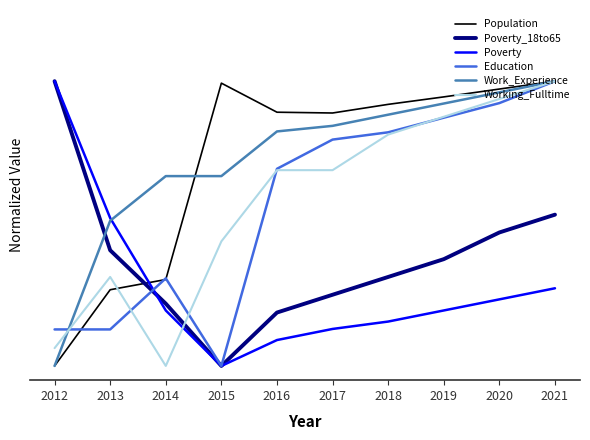

Does the chart have visible grid lines?

No